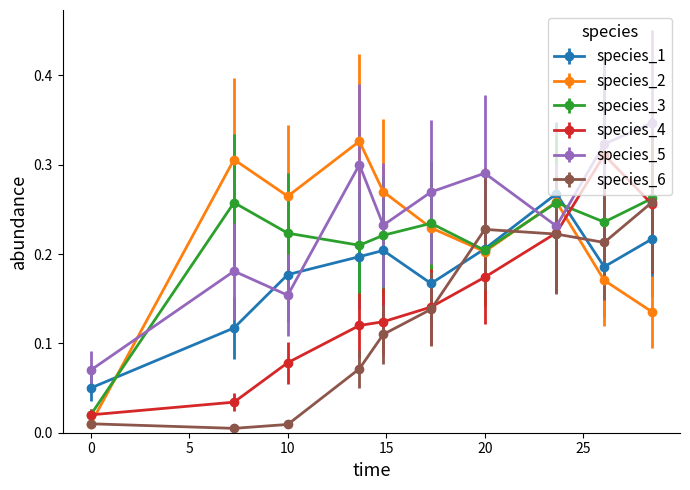

How many intersections are there between species_1 and species_6?

3